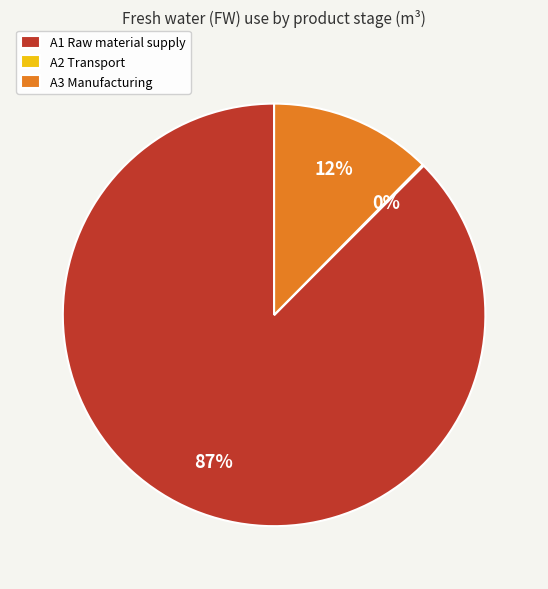

Combined, do A3 Manufacturing and A1 Raw material supply account for over 50%?

Yes